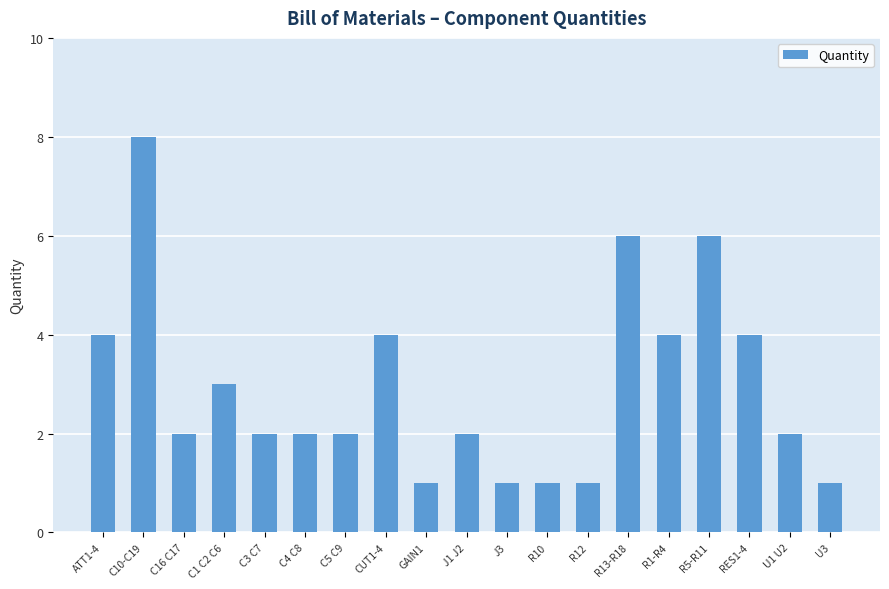

What is the difference between the second highest and minimum values?

5